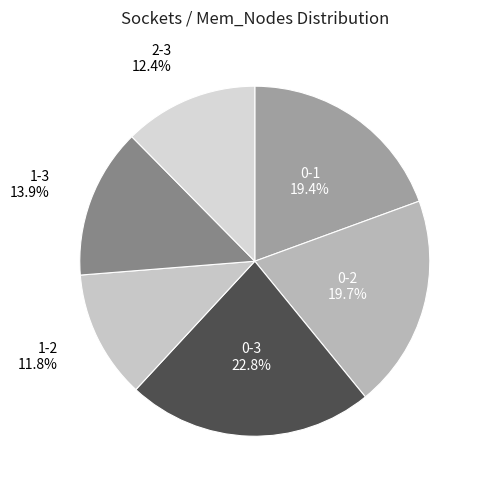

What percentage is the 1-2 slice, to the nearest percent?

12%